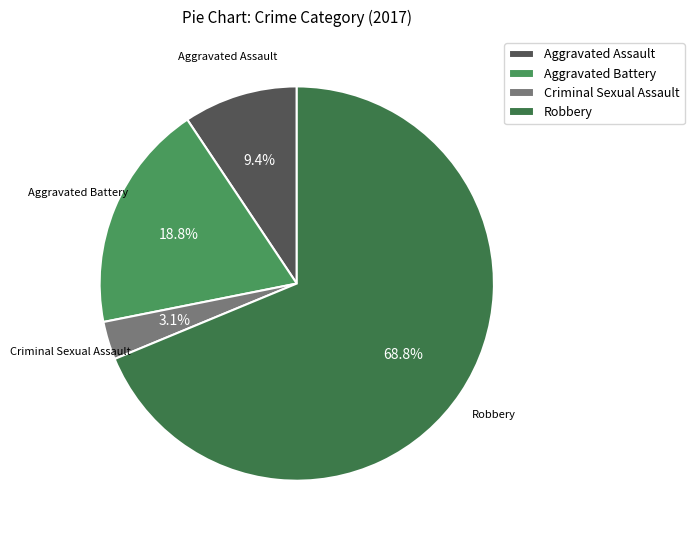

How many slices are in this pie chart?

4